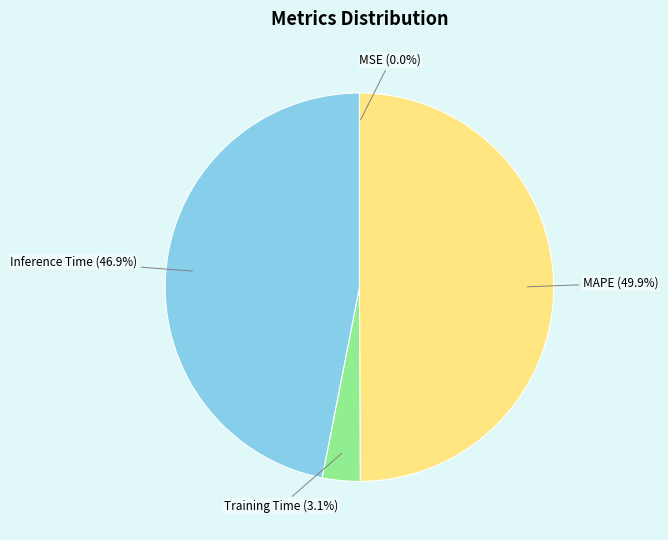

Which category has the biggest portion of the pie?

MAPE